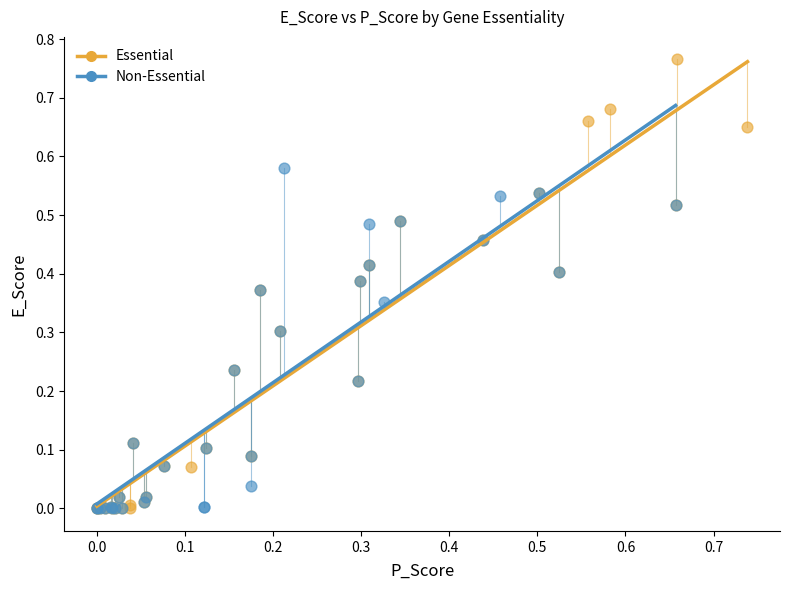

Which series has the widest spread of Y values?

Essential